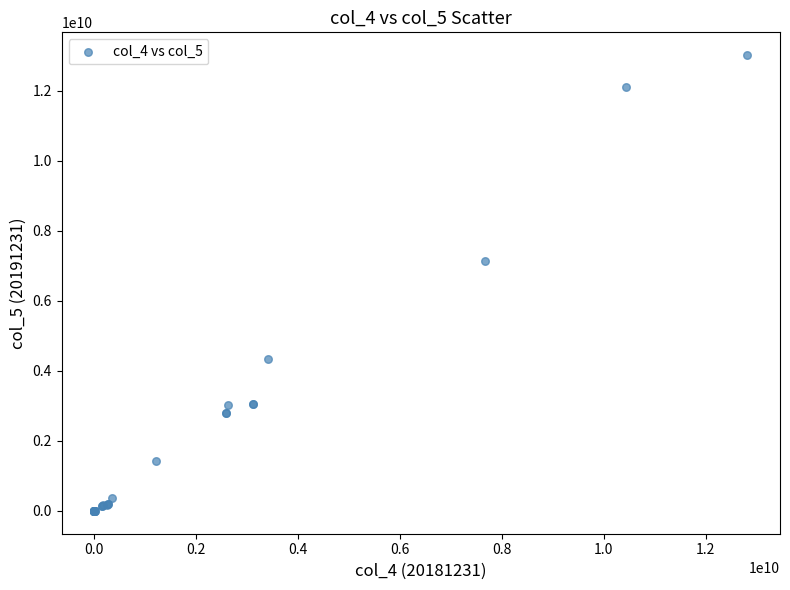

What Y value in the scatter plot is closest to 6510878904?

7153660135.0